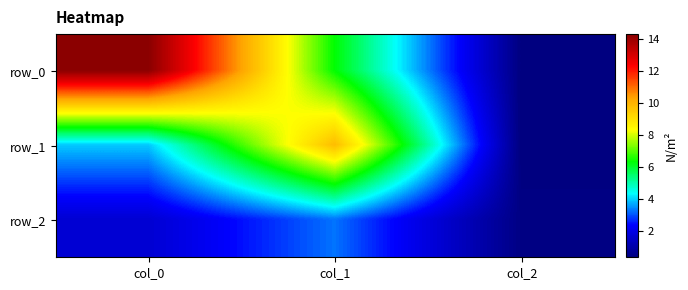

True or false: row_0 has a value of 23.3 at col_0.

False